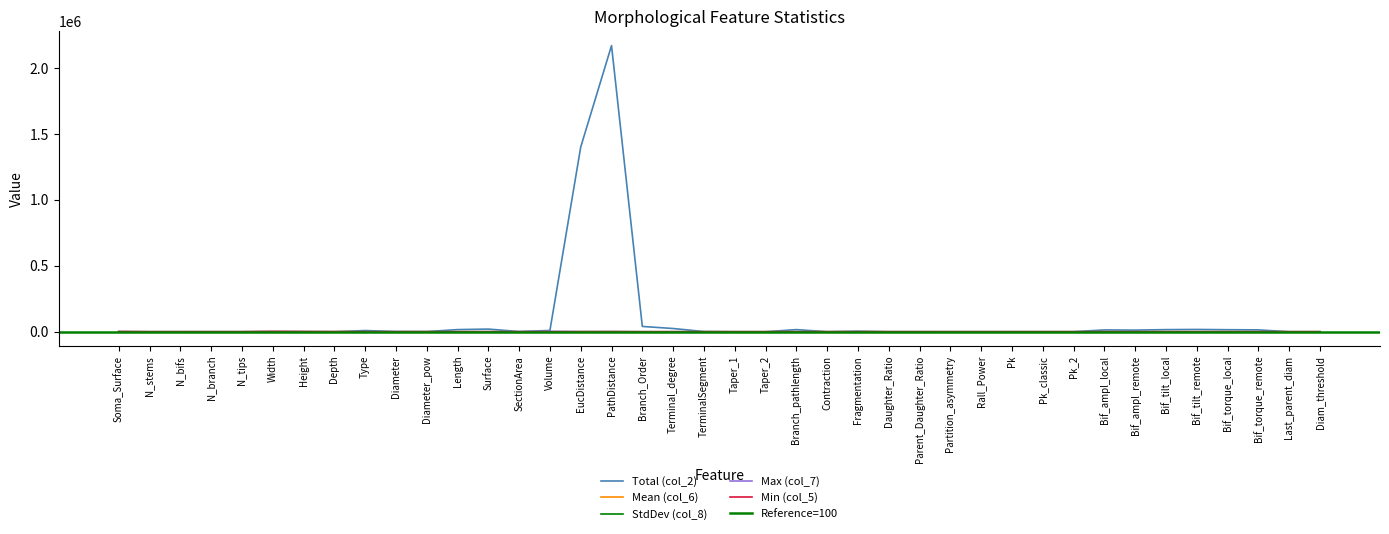

Which series has the largest range (max minus min)?

Total (col_2)